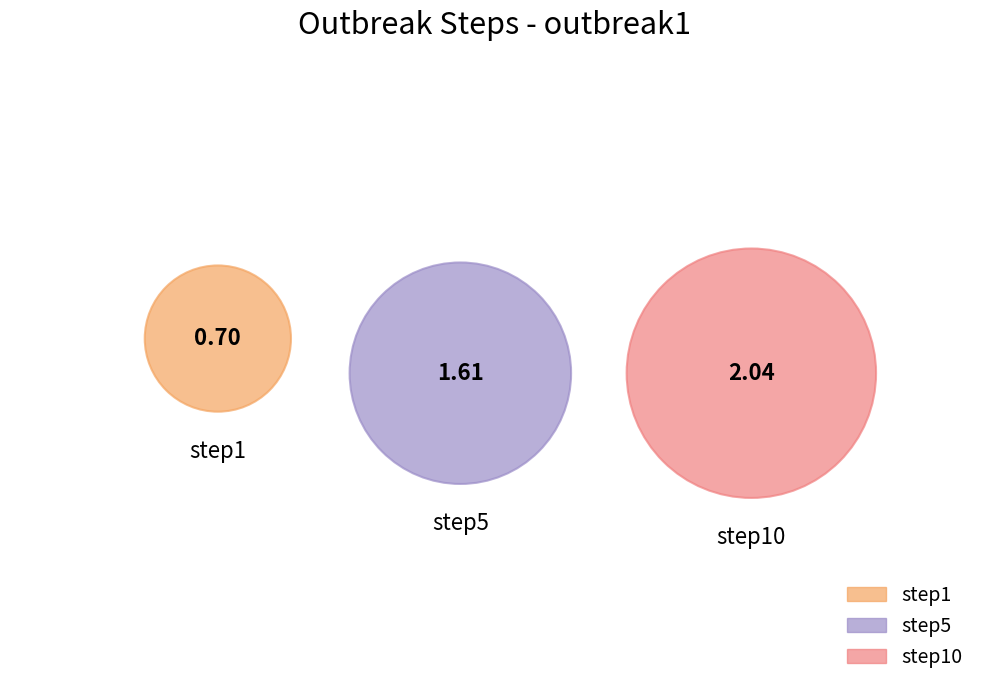

Which slice is the largest?

step10